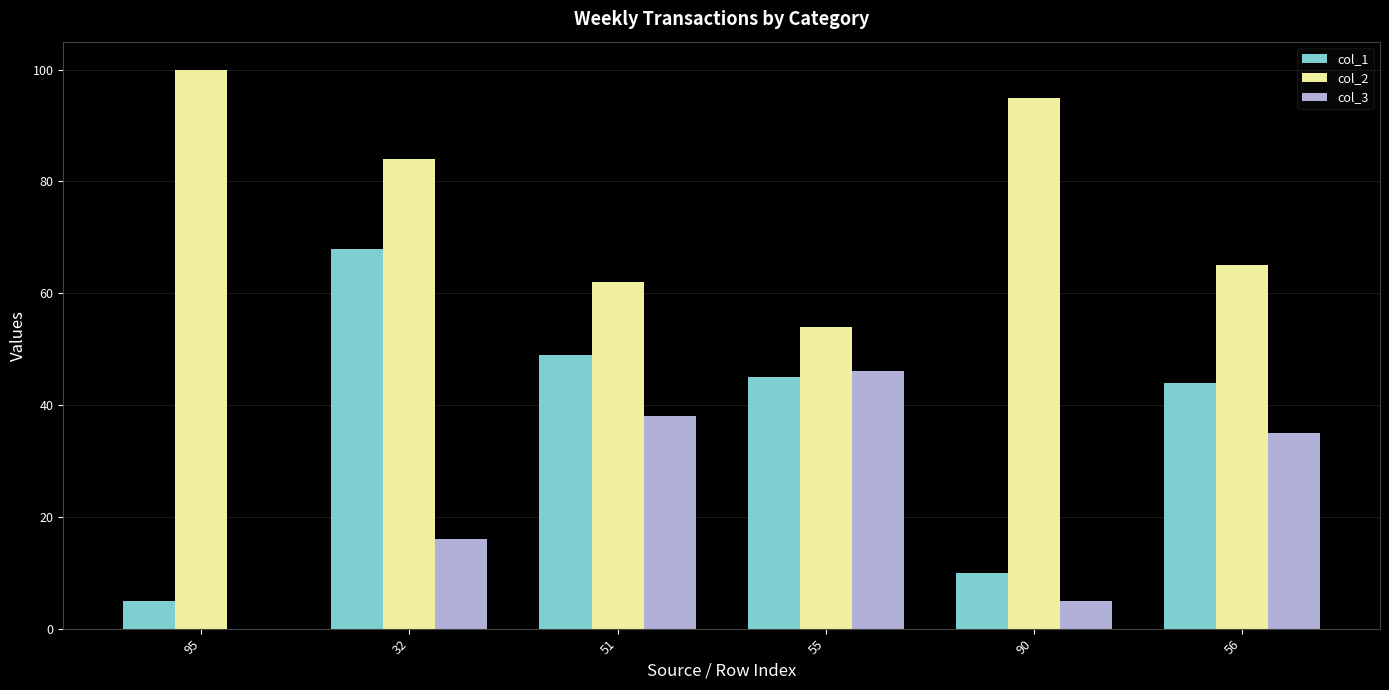

Where does the col_1 series first go above 45?

32